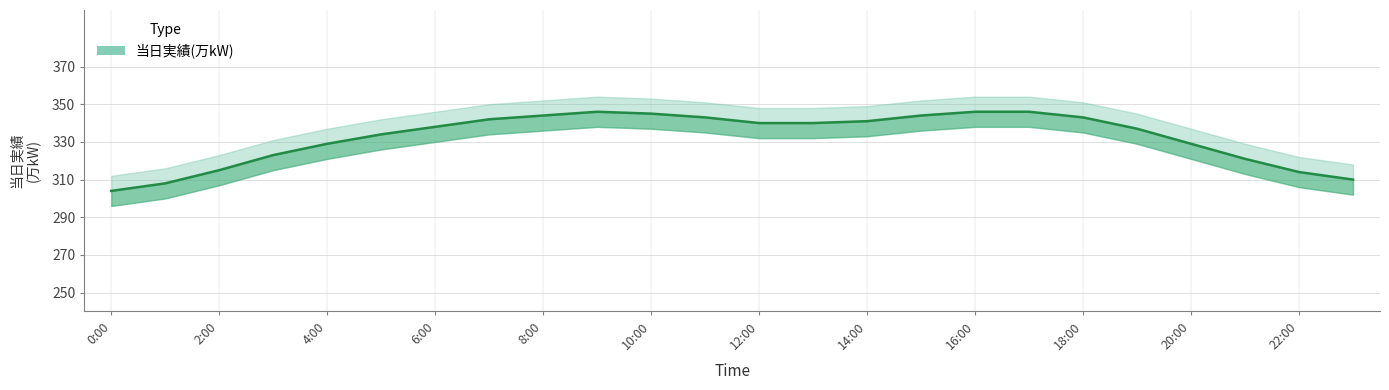

What is the difference between the maximum and second lowest values?

38